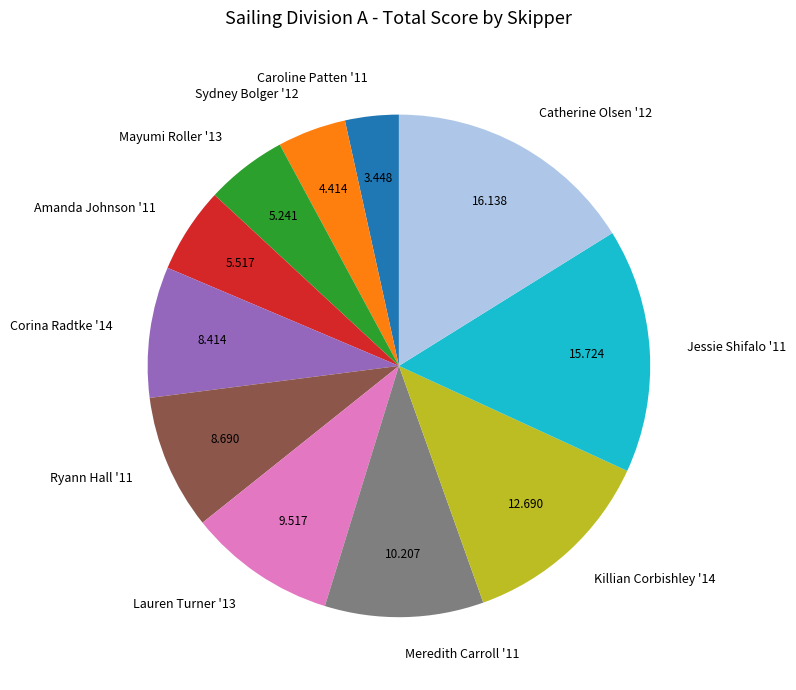

Do Meredith Carroll '11 and Corina Radtke '14 together represent more than half of the pie?

No